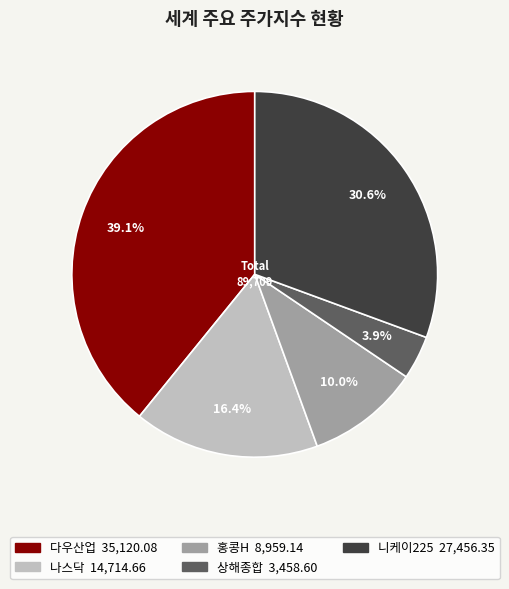

What portion of the pie excludes 홍콩H?

90.0%